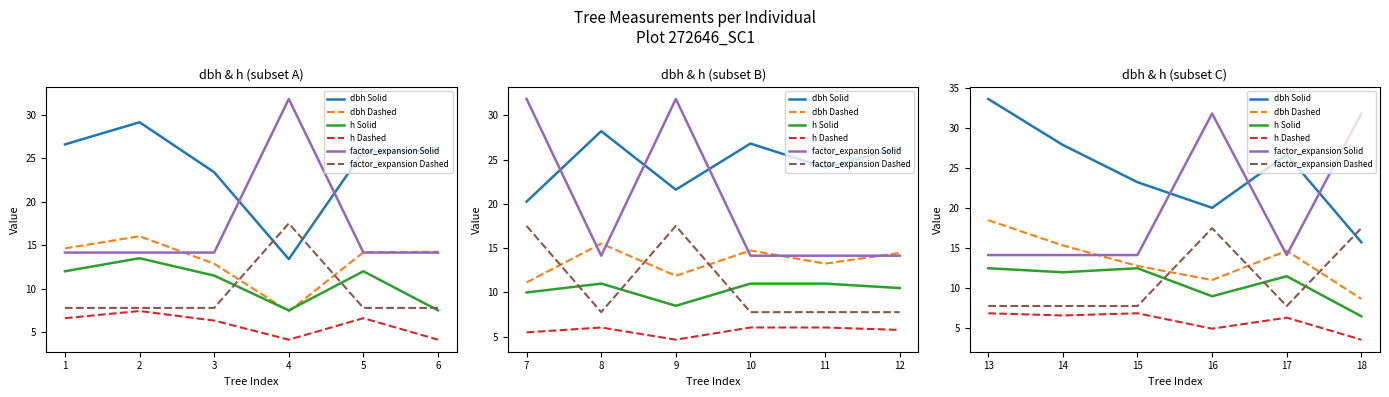

List the labels in order of factor_expansion Dashed value, smallest first.

13, 14, 15, 17, 16, 18